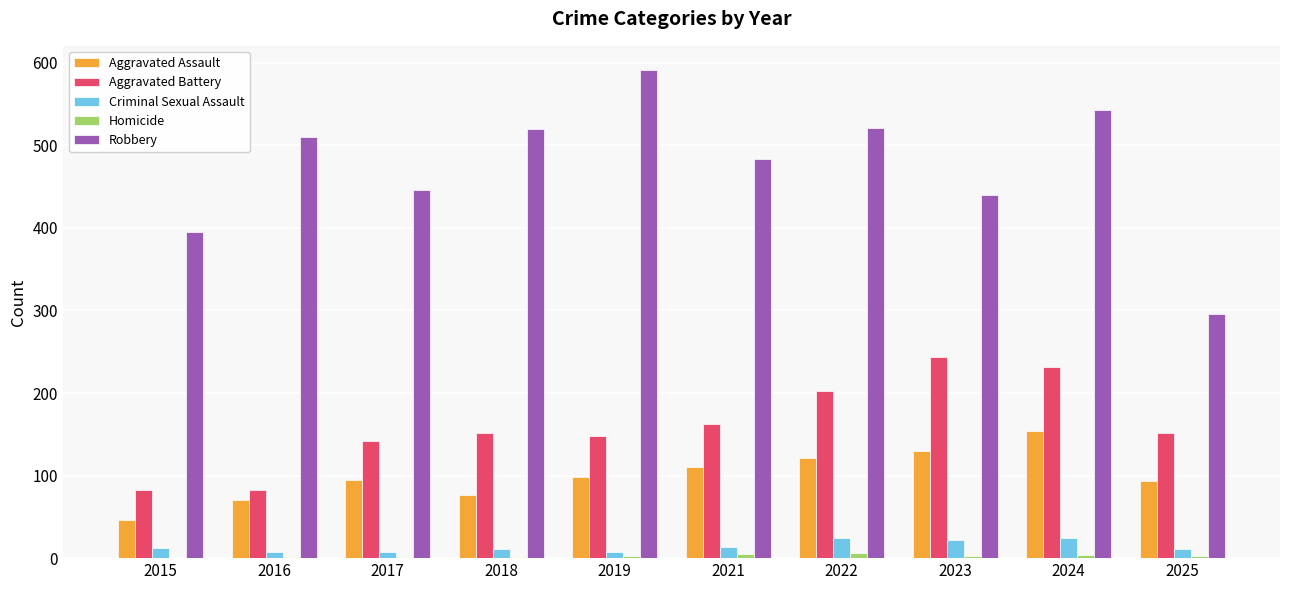

Which category has the highest value across all series?

2019